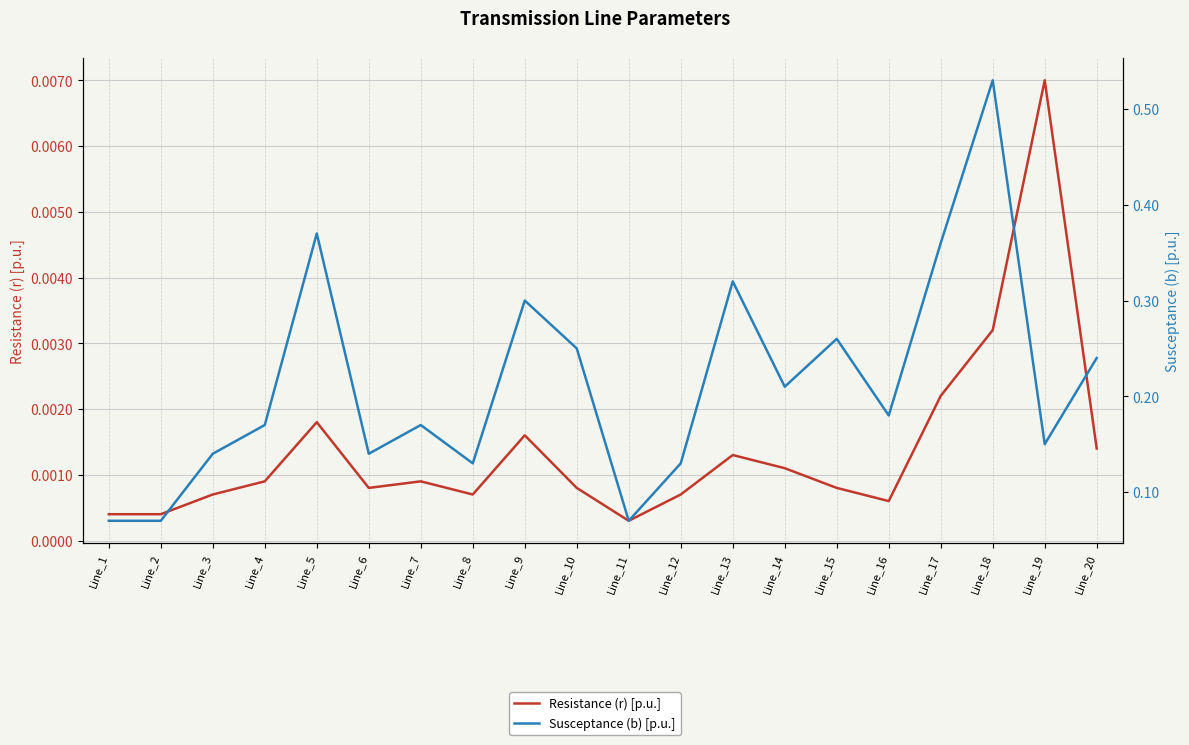

True or false: Susceptance (b) [p.u.] has a value of 0.5 at Line_17.

False